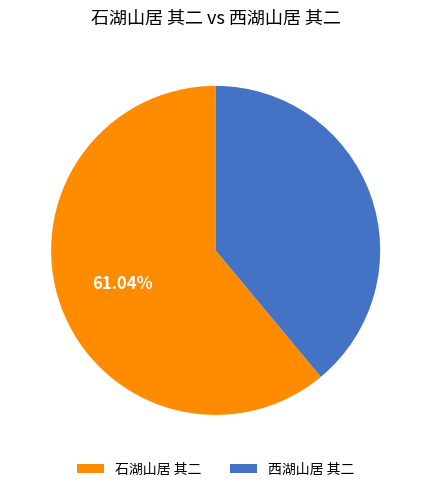

To the nearest percent, what is the combined percentage of 石湖山居 其二 and 西湖山居 其二?

100%